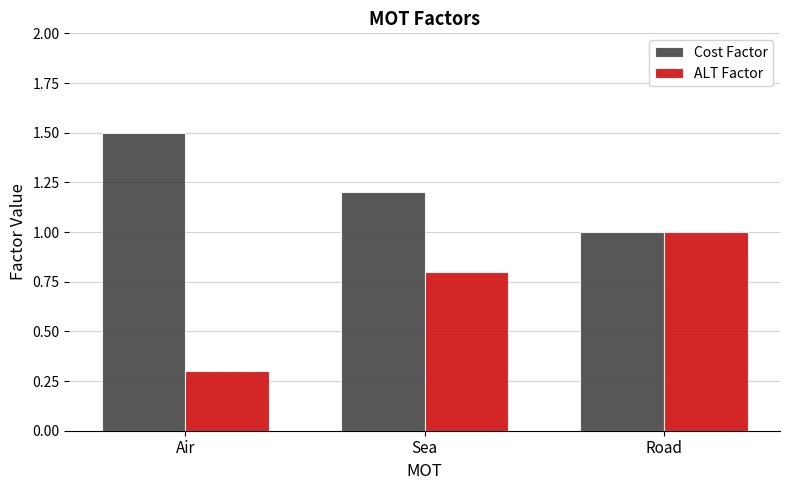

The value of ALT Factor at Sea is 0.3. True or false?

False